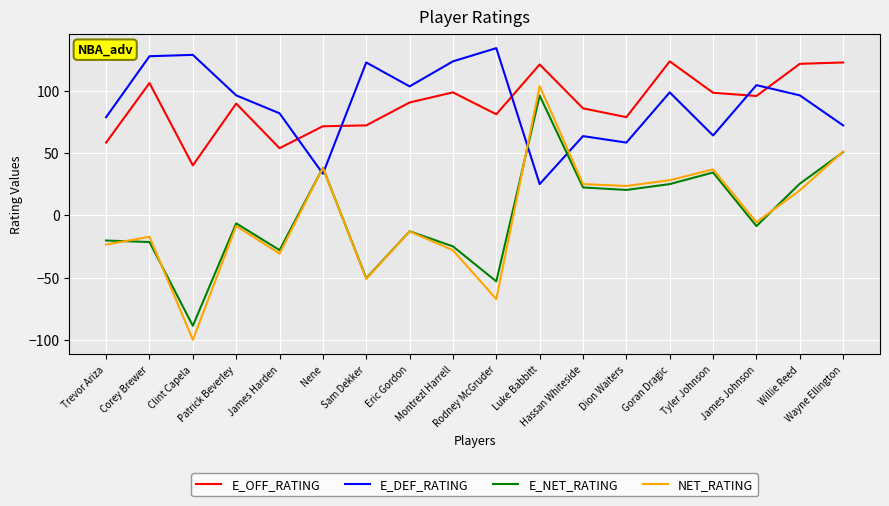

Which series has the widest spread of values?

NET_RATING